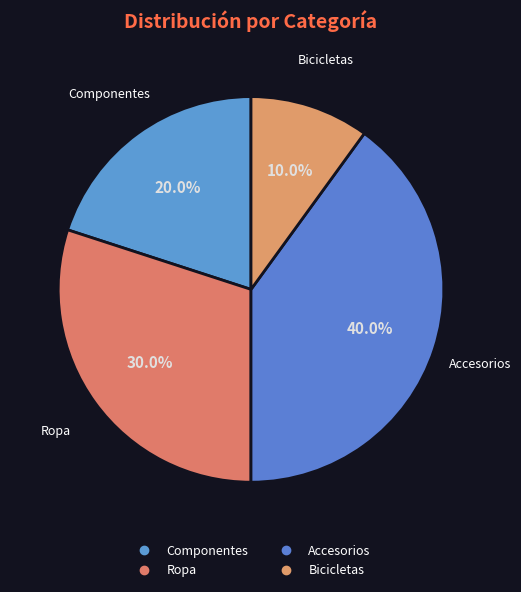

The Bicicletas slice represents 20% of the pie. True or false?

False